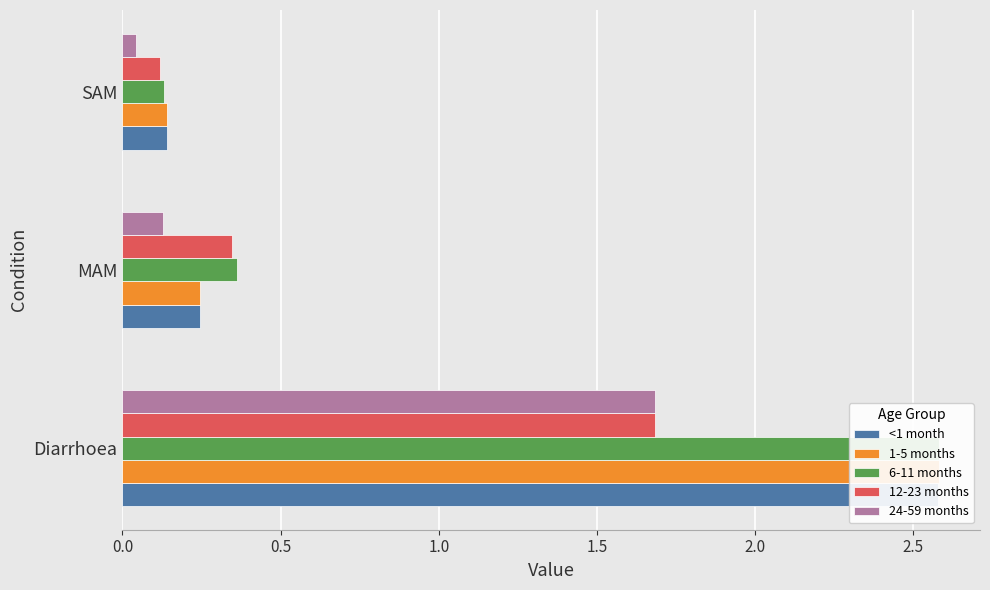

Which series has the widest spread of values?

6-11 months